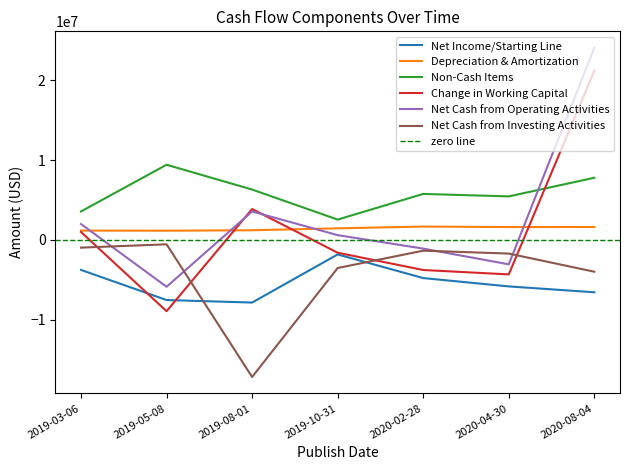

What is the spread (max minus min) of values at 2020-08-04?

30656000